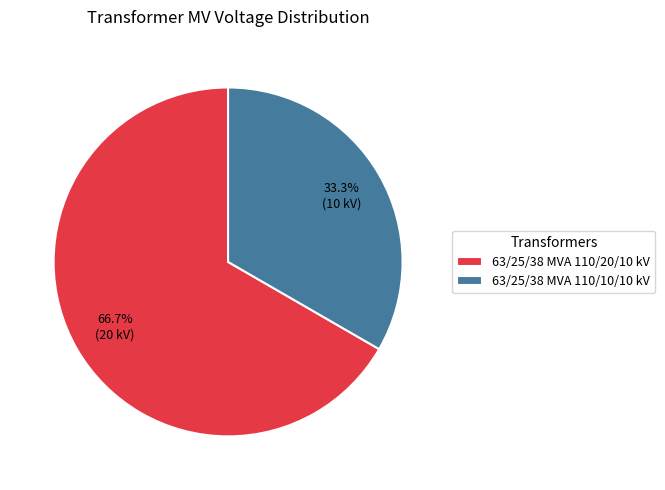

To the nearest percent, what is the combined percentage of 63/25/38 MVA 110/10/10 kV and 63/25/38 MVA 110/20/10 kV?

100%